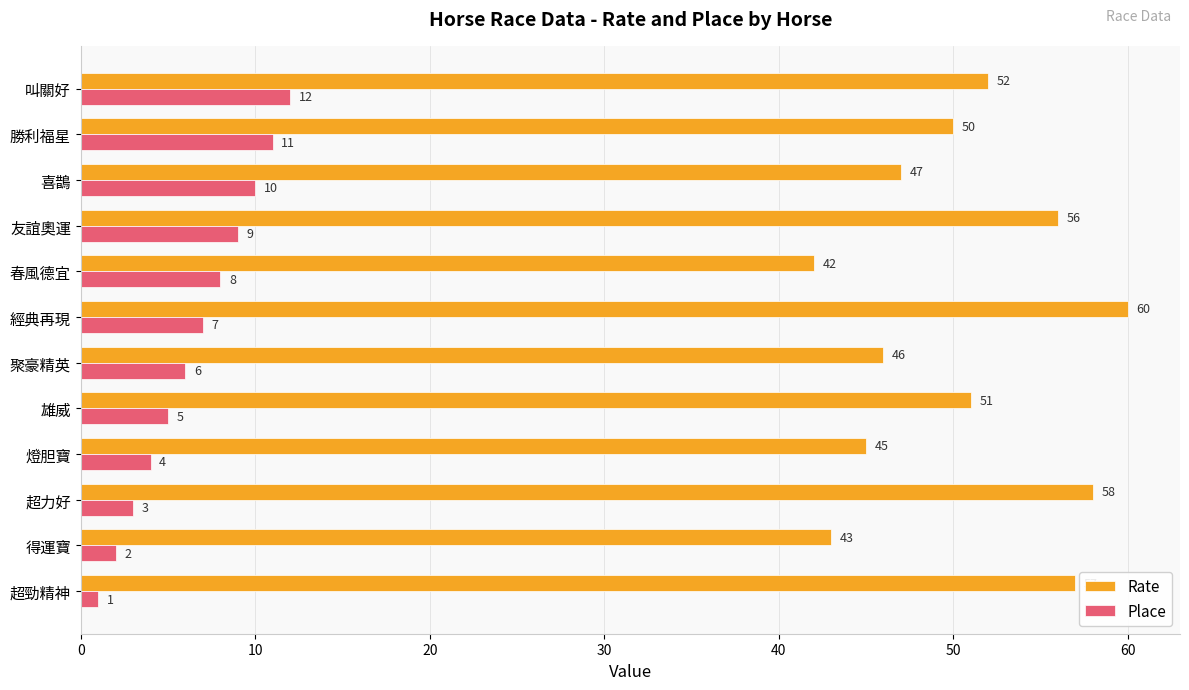

True or false: Rate has a value of 60 at 經典再現.

True